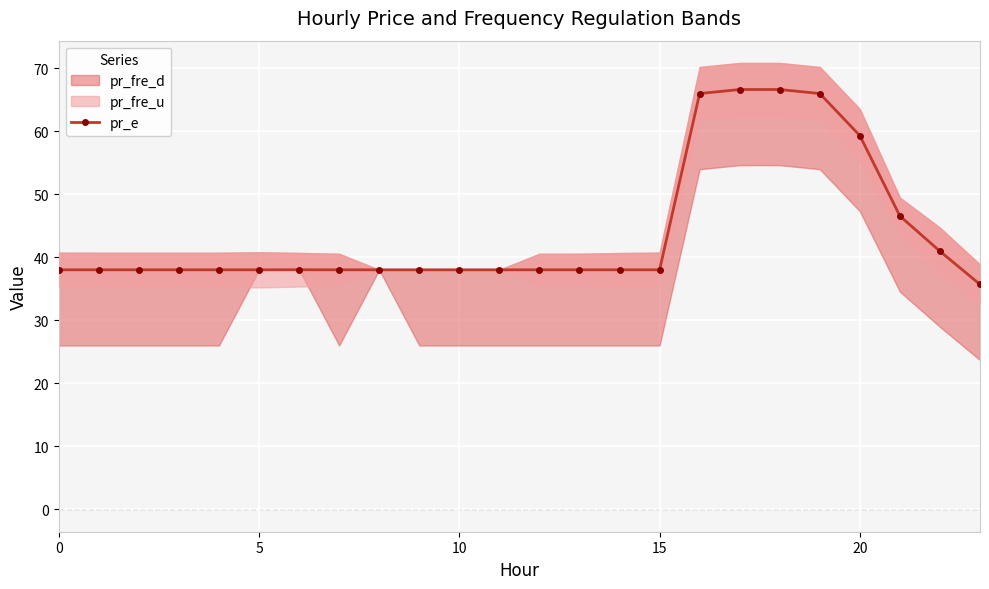

What is the label of the 15th point from the left?

14